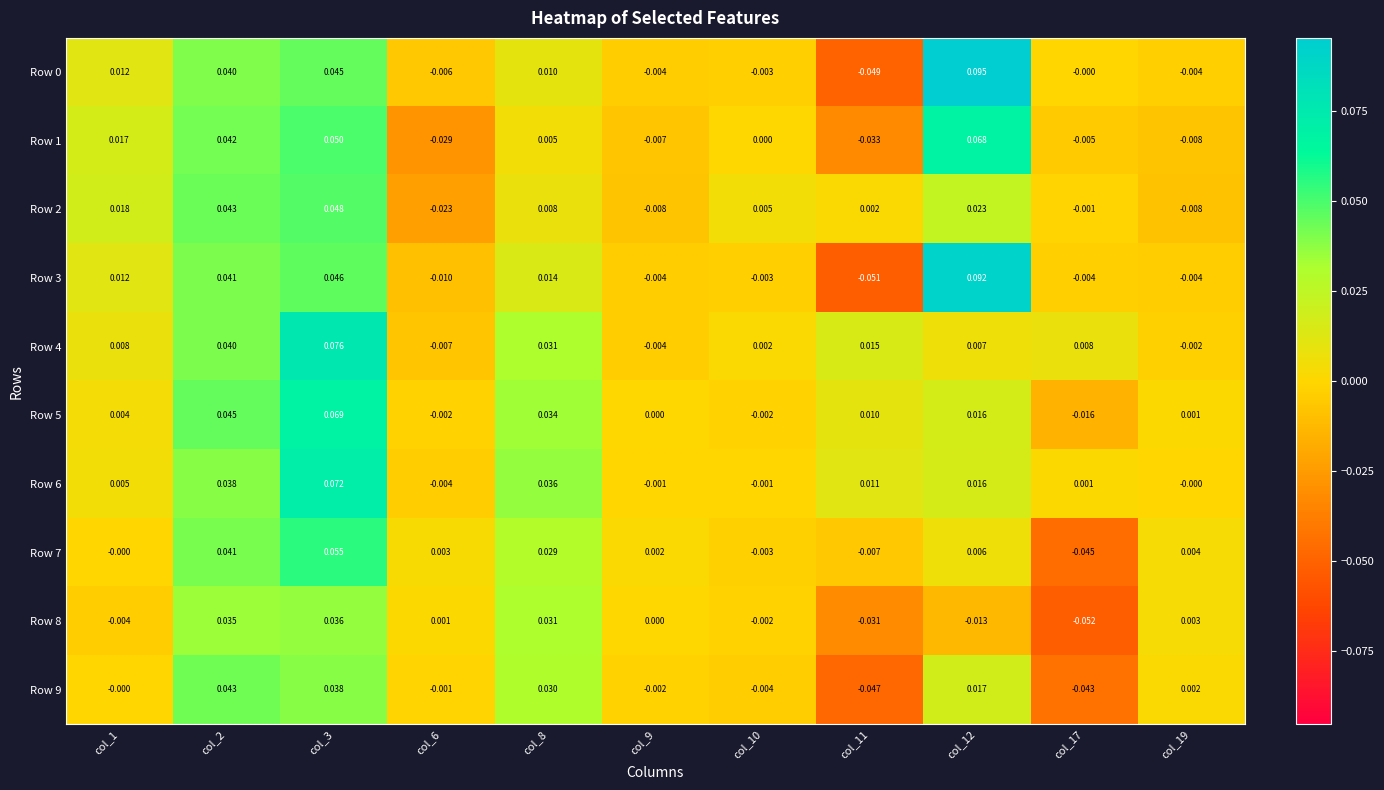

Is the value of Row 8 at col_19 greater than the value of Row 6 at col_19?

Yes